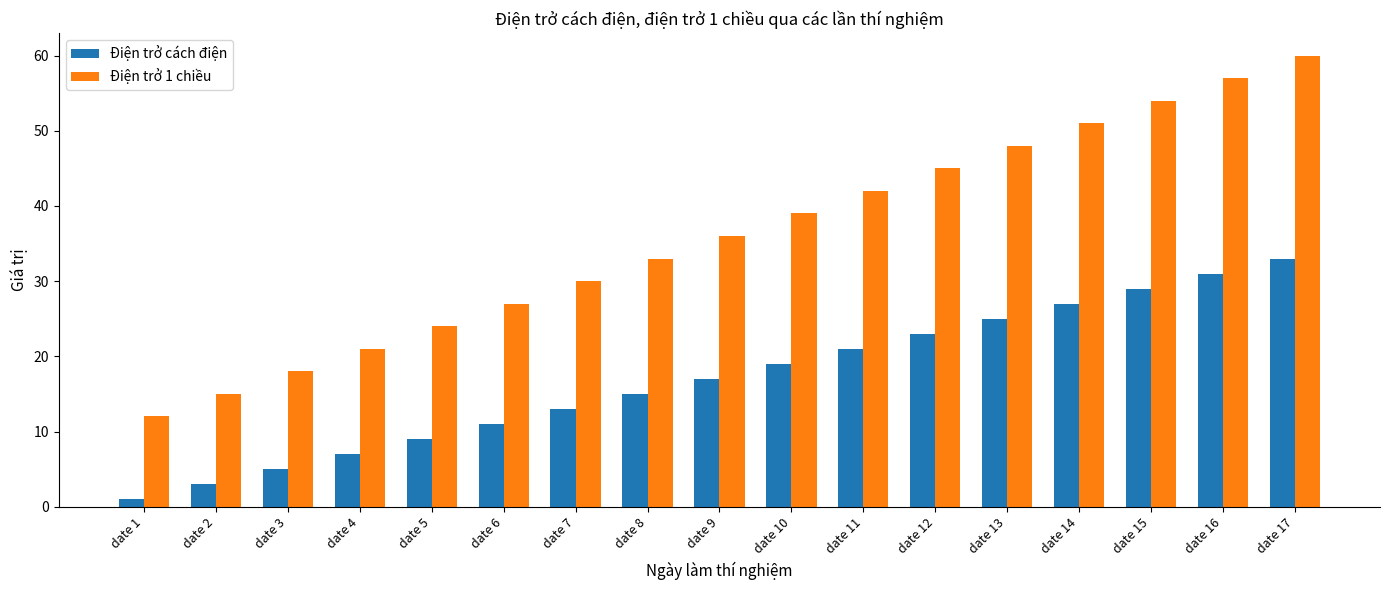

Reading left to right, what are all the values shown in this chart?

Điện trở cách điện: 1	3	5	7	9	11	13	15	17	19	21	23	25	27	29	31	33
Điện trở 1 chiều: 12	15	18	21	24	27	30	33	36	39	42	45	48	51	54	57	60